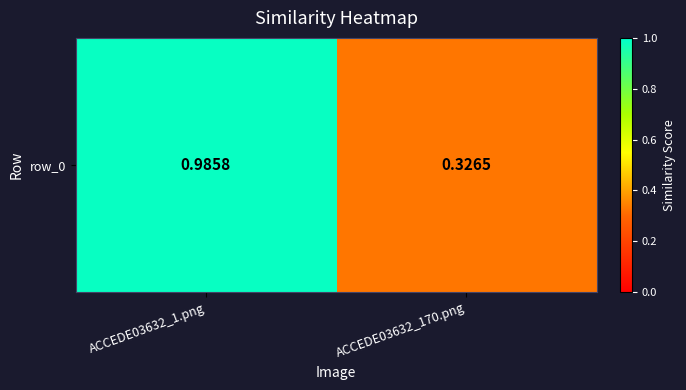

True or false: the data shows 1.4 at ACCEDE03632_1.png.

False